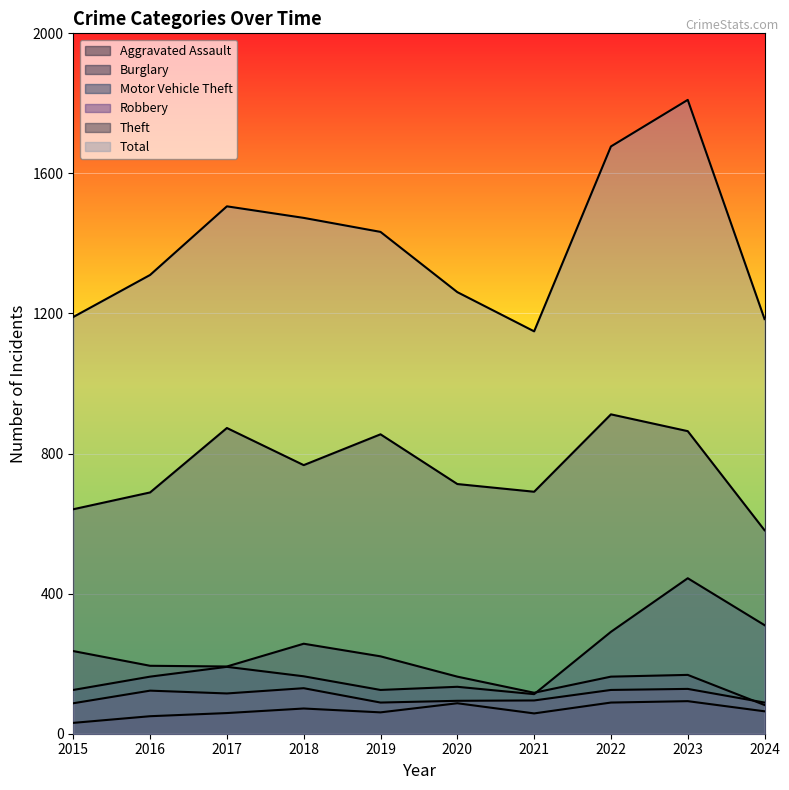

What is the average value of the Robbery series?

108